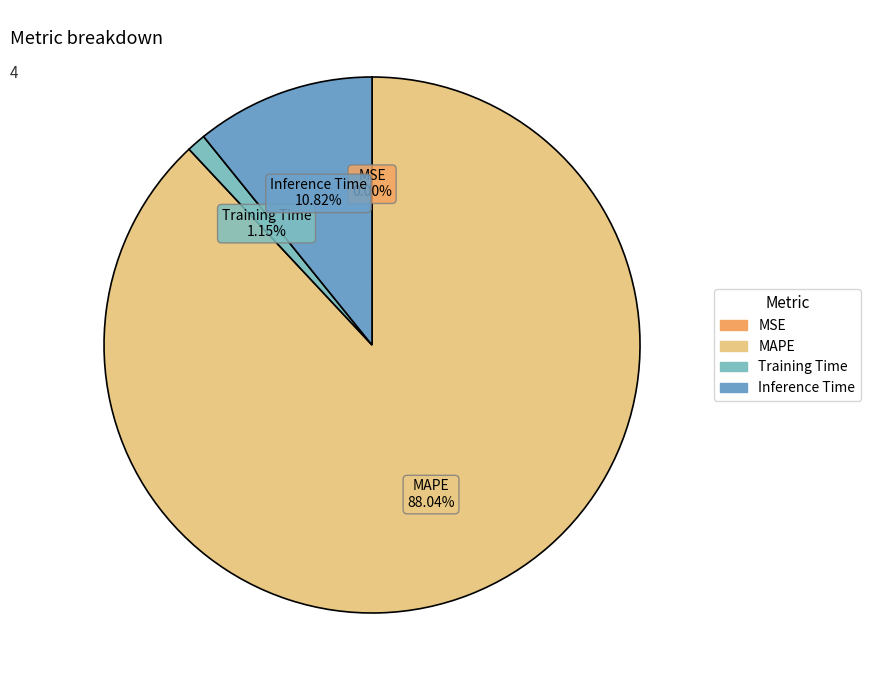

Is the sum of MAPE and Training Time greater than half?

Yes